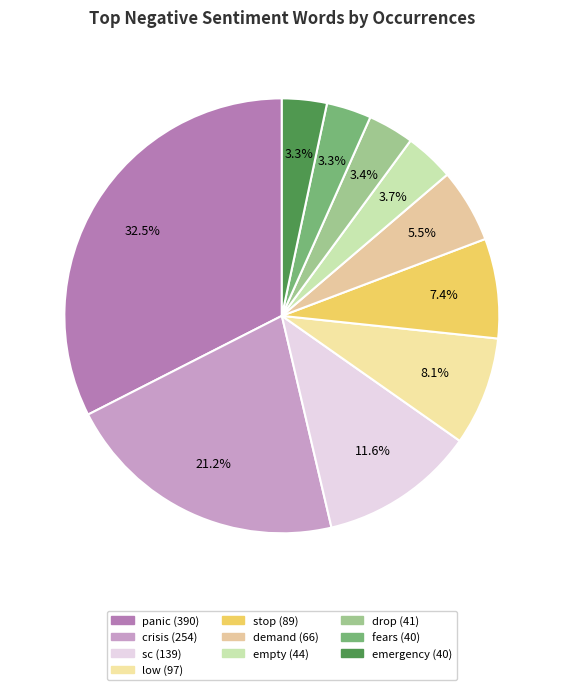

To the nearest percent, what percentage of the pie is empty?

4%